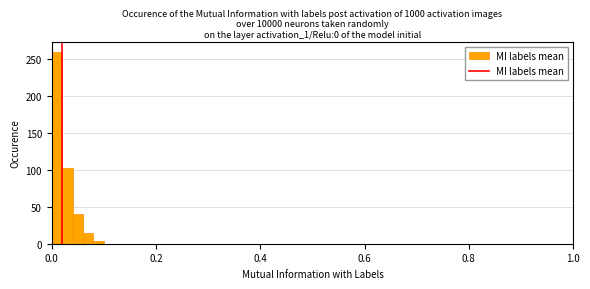

Around what value on the x-axis is the tallest bar? Give the approximate position of its centre, as read against the axis.

0.02